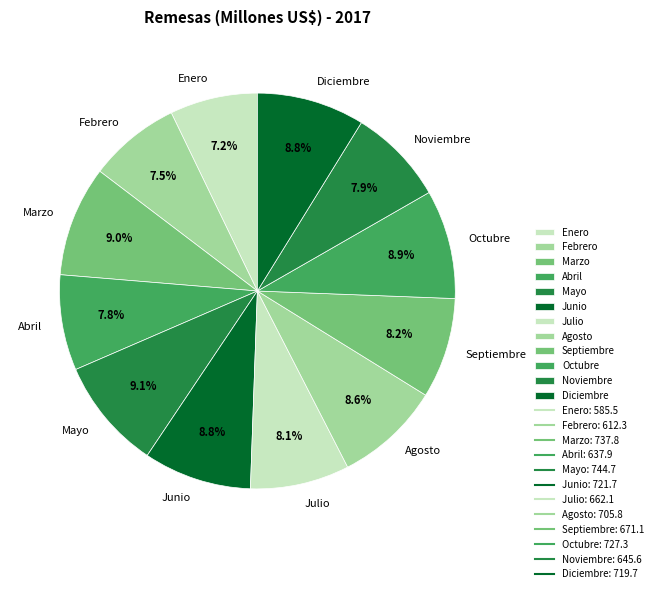

What portion of the pie excludes Mayo?

90.9%